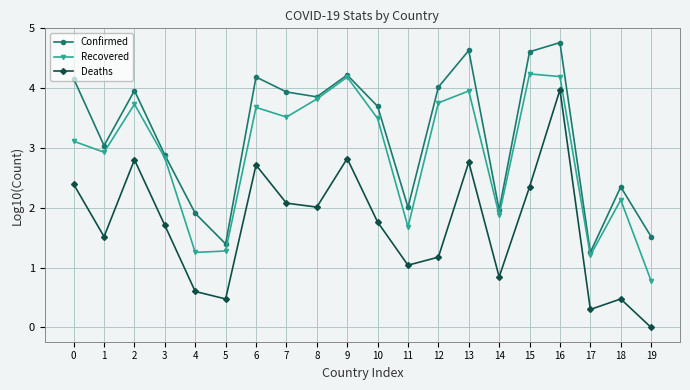

How many values in Deaths are above zero?

19